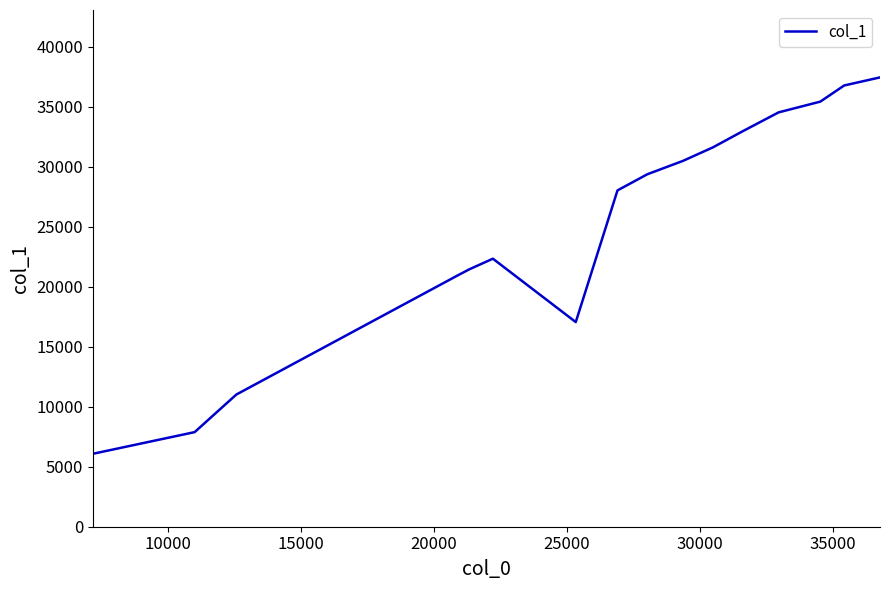

What is the smallest value displayed?

6083.0